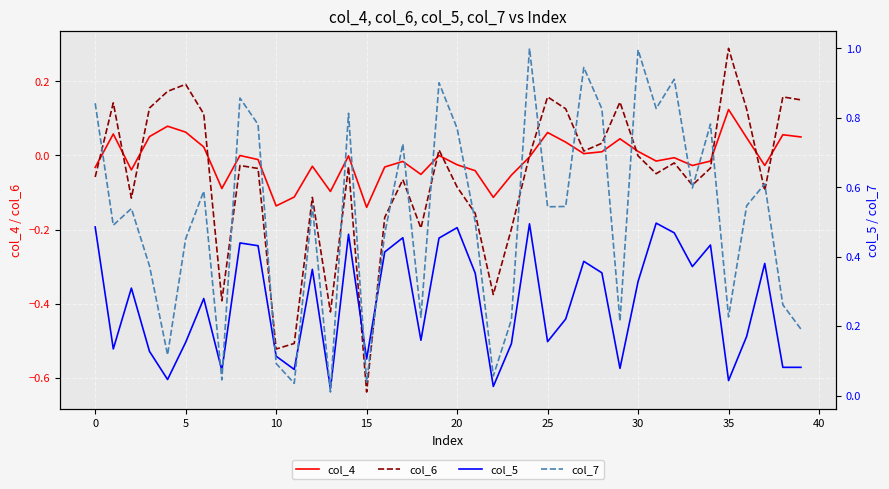

Where is col_5 nearest to the value 0?

13